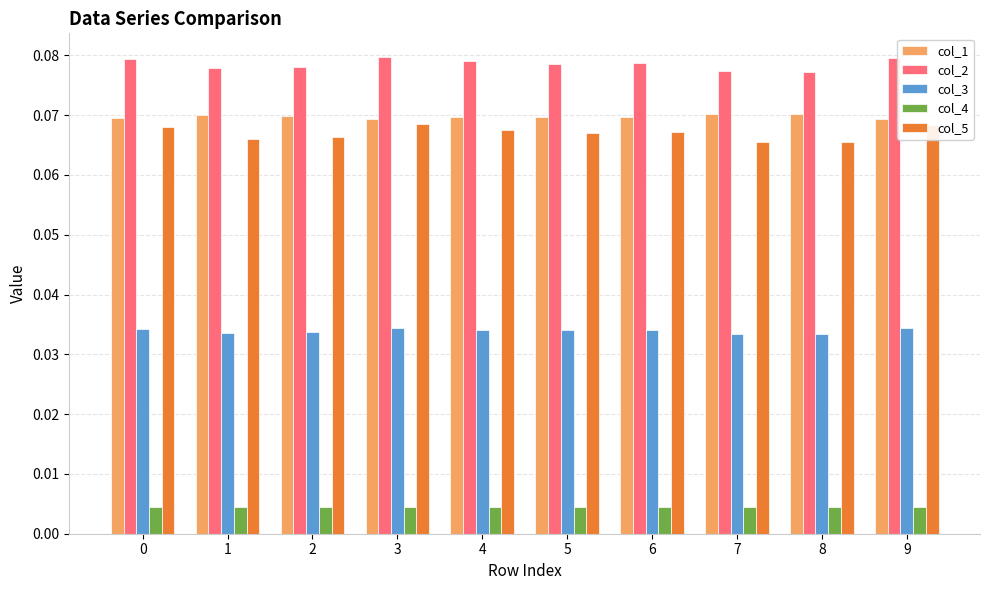

Rank the series at 1 from highest to lowest value.

col_2, col_1, col_5, col_3, col_4